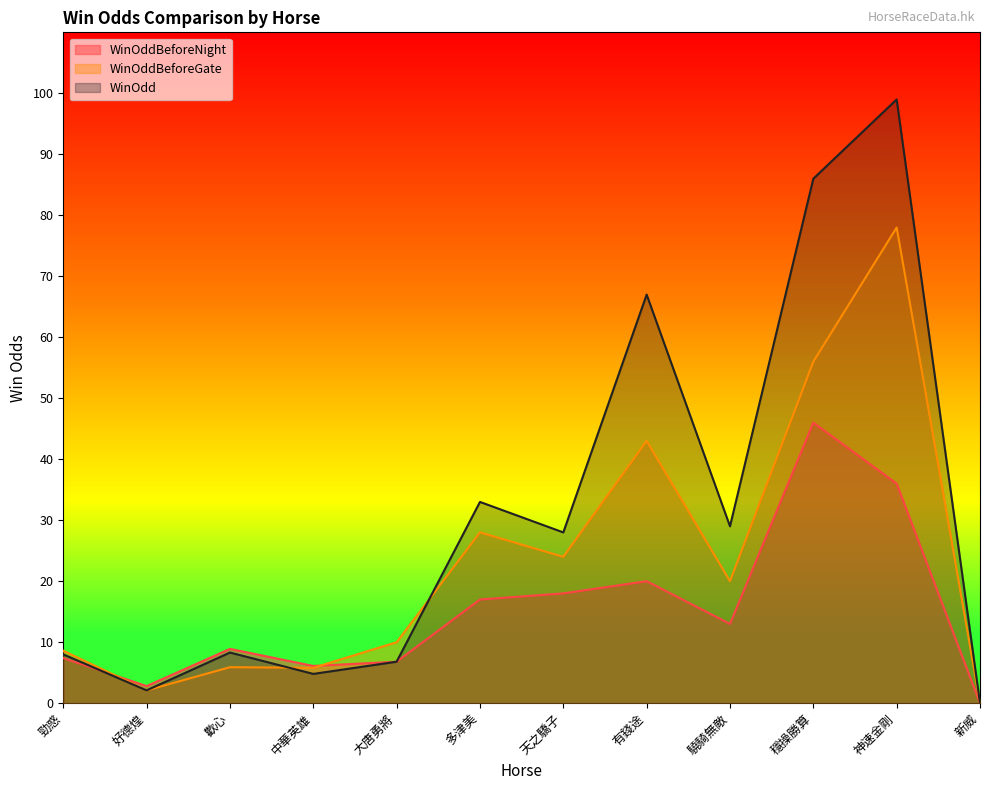

List the series in order of their peak value, highest first.

WinOdd, WinOddBeforeGate, WinOddBeforeNight